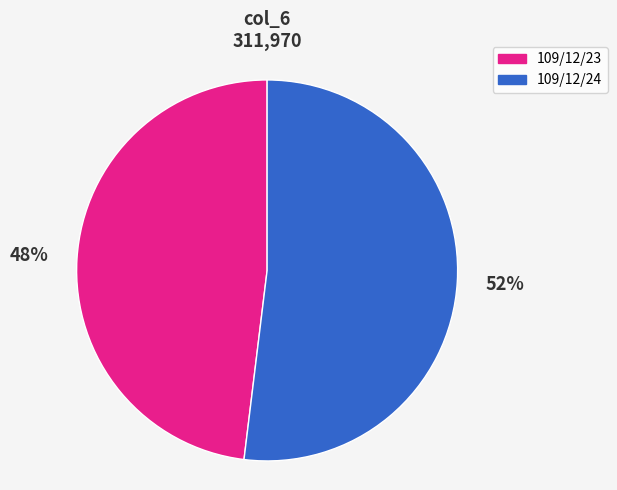

To the nearest percent, what is the difference between the largest and smallest slice percentages?

4%